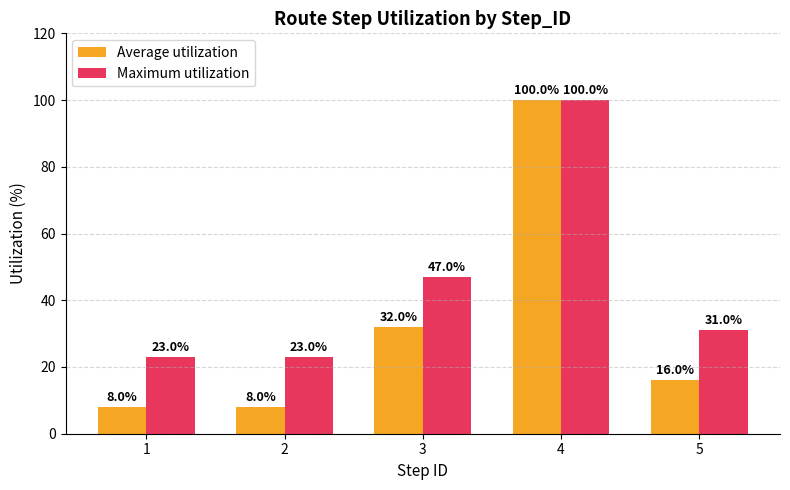

True or false: Maximum utilization has a value of 12 at 2.

False